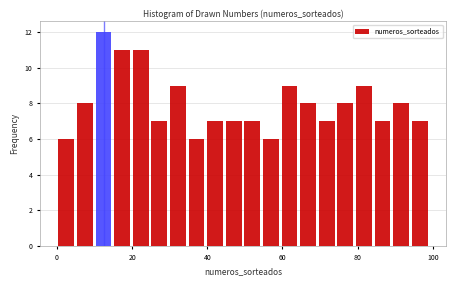

Around what value on the x-axis is the tallest bar? Give the approximate position of its centre, as read against the axis.

12